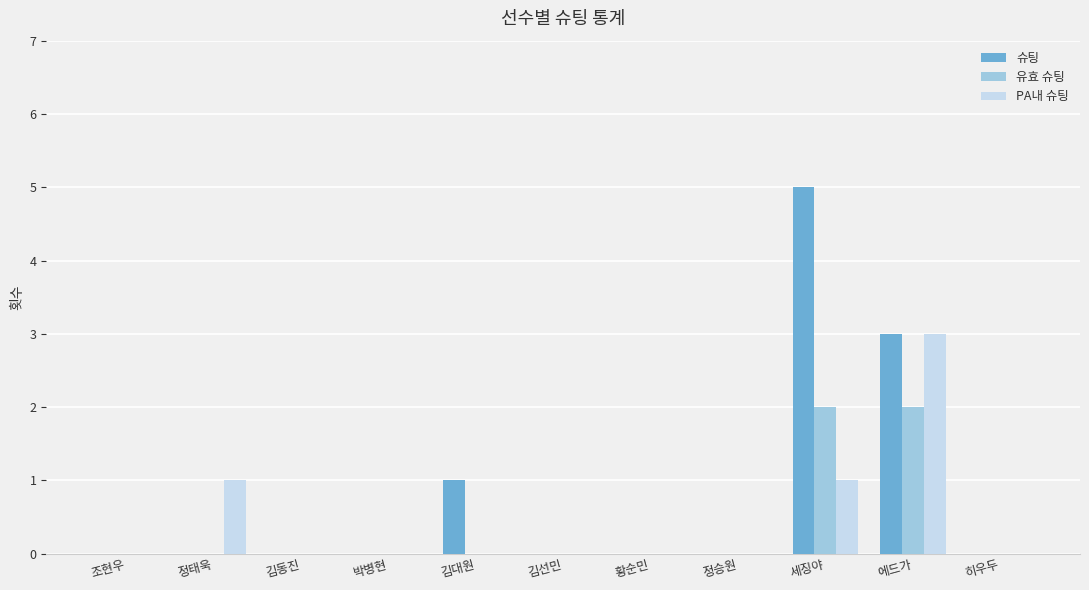

Is it true that PA내 슈팅 equals 0 at 김대원?

True